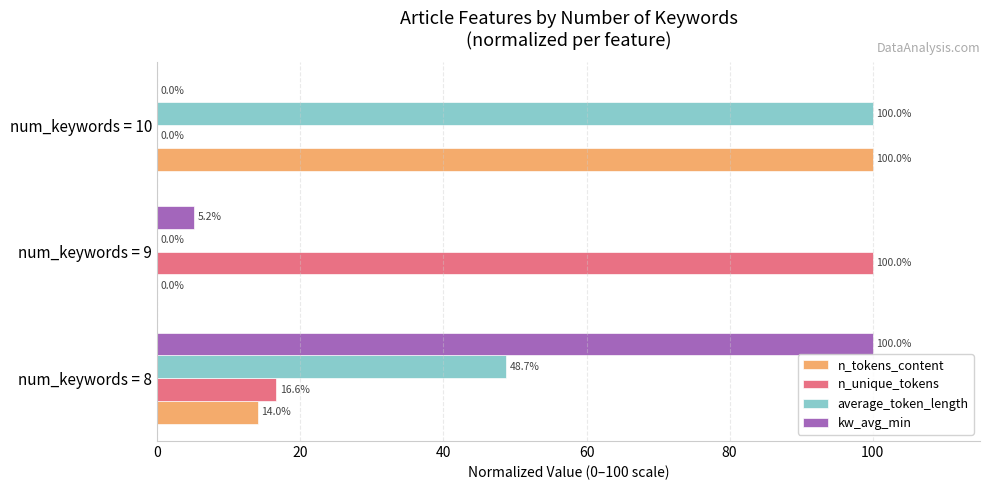

At which category is the sum across all series the highest?

num_keywords = 10